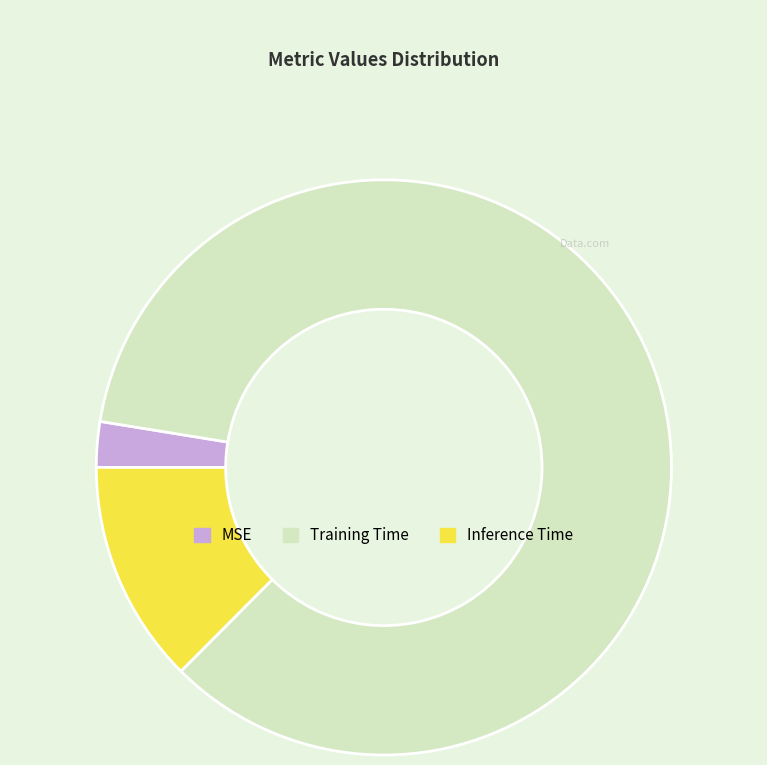

Rank the categories by value from highest to lowest.

Training Time, Inference Time, MSE